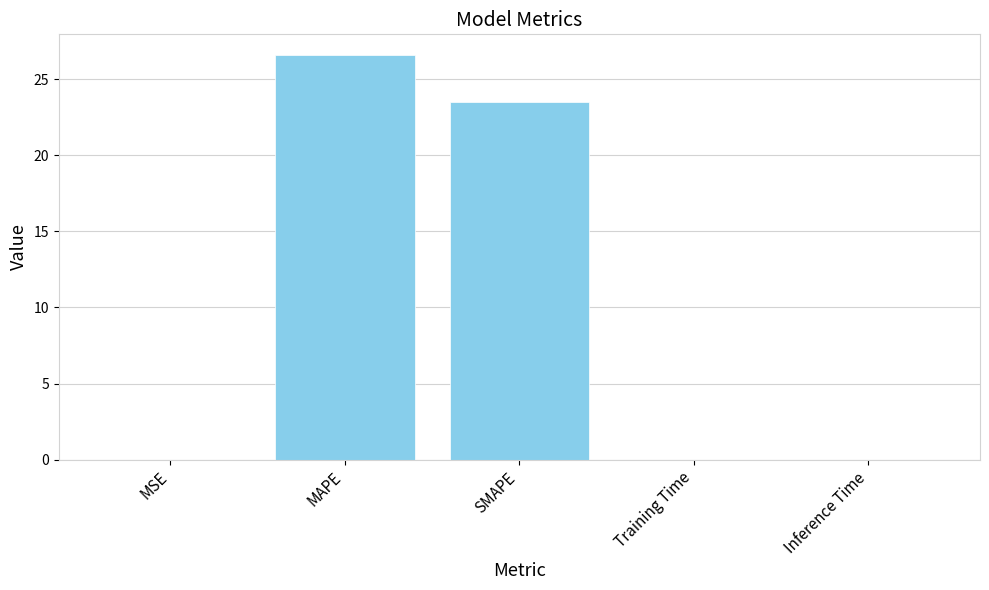

What is the sum of all values?

50.1